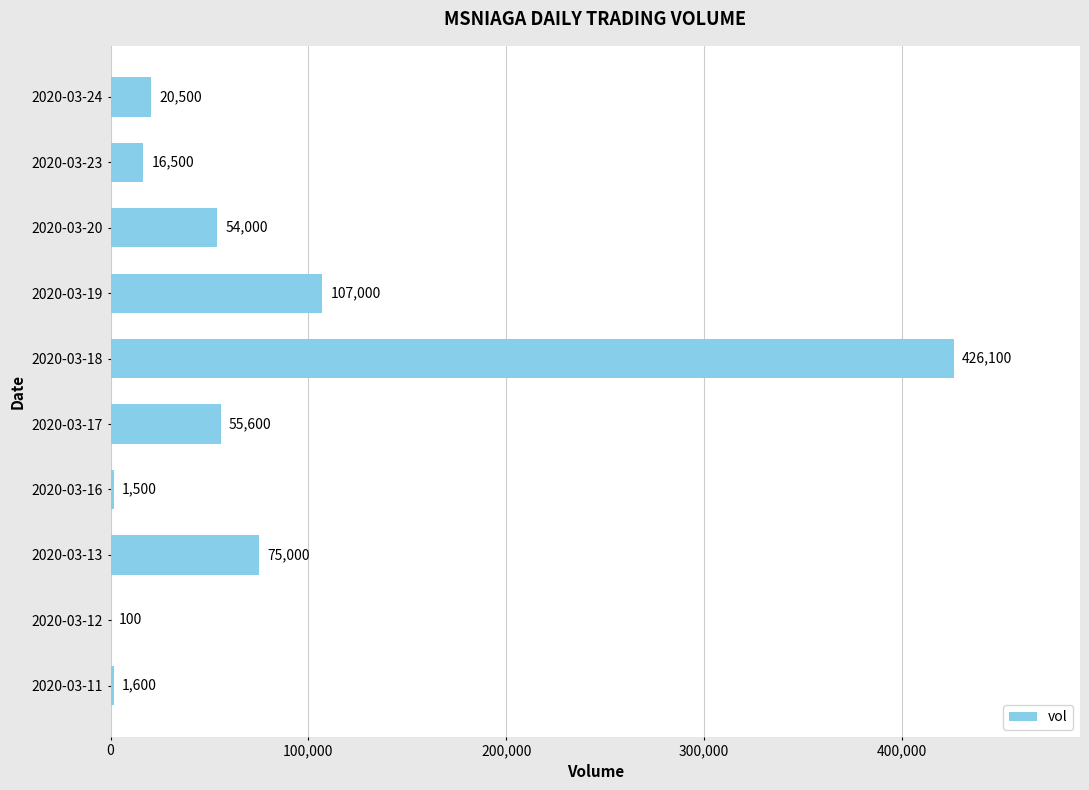

What is the sum of all values?

757900